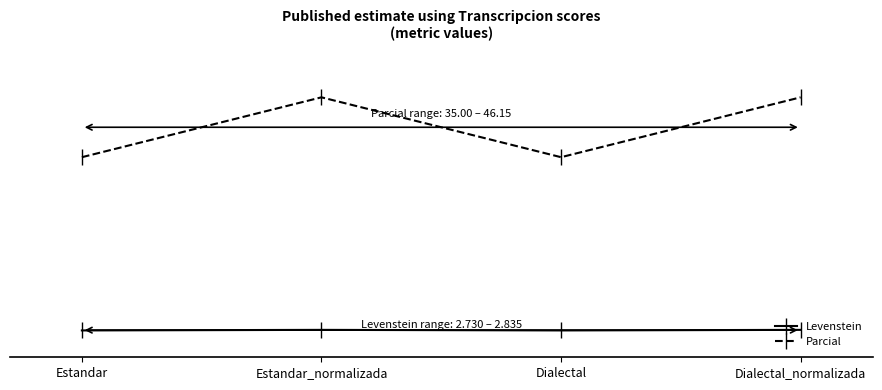

What is the label of the 2nd point from the left?

Estandar_normalizada